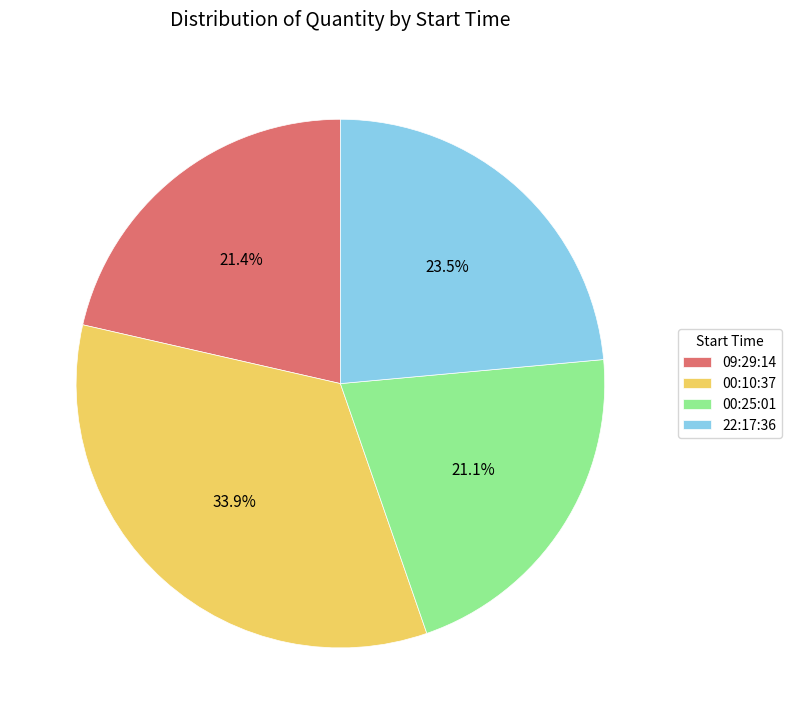

Is it true that 09:29:14 is 21% of the pie?

True